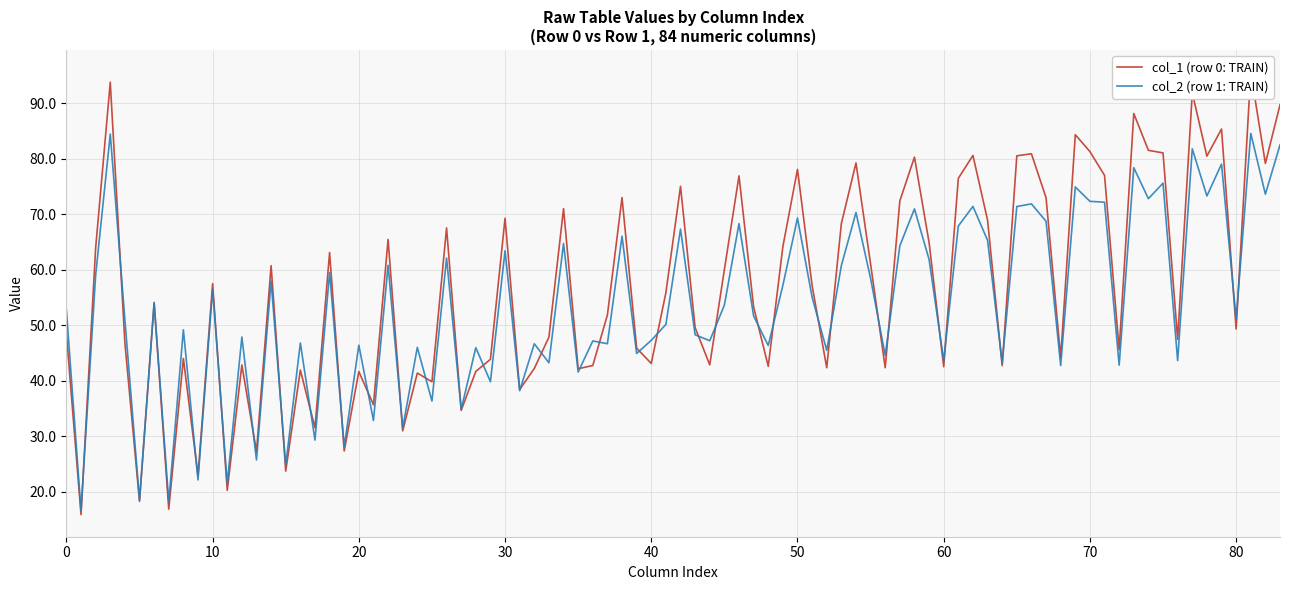

What is the maximum value for col_2 (row 1: TRAIN)?

84.6